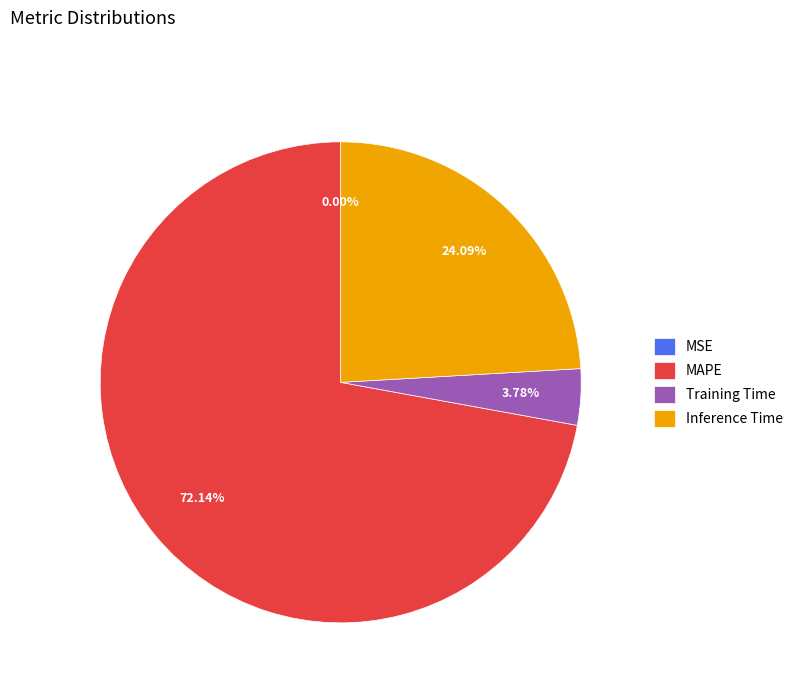

Which category accounts for the majority?

MAPE